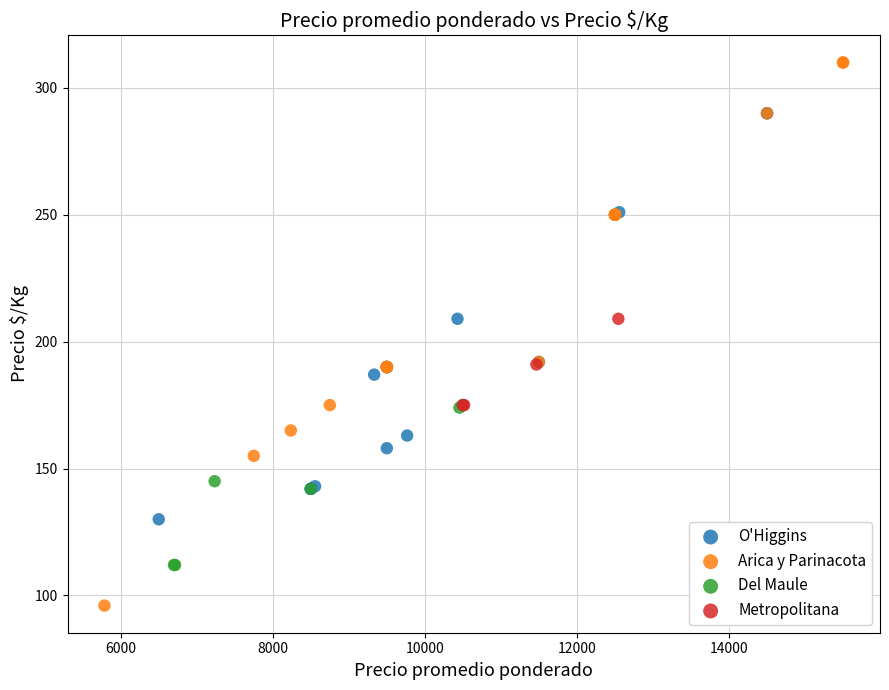

Which series reaches the minimum Y coordinate?

Arica y Parinacota